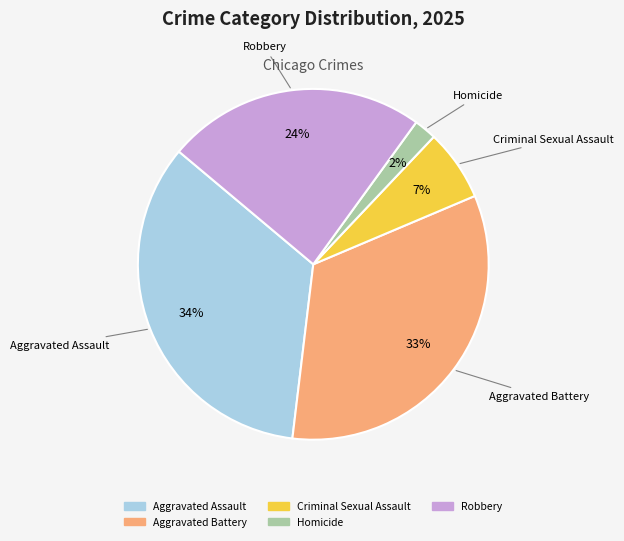

How many slices are in this pie chart?

5